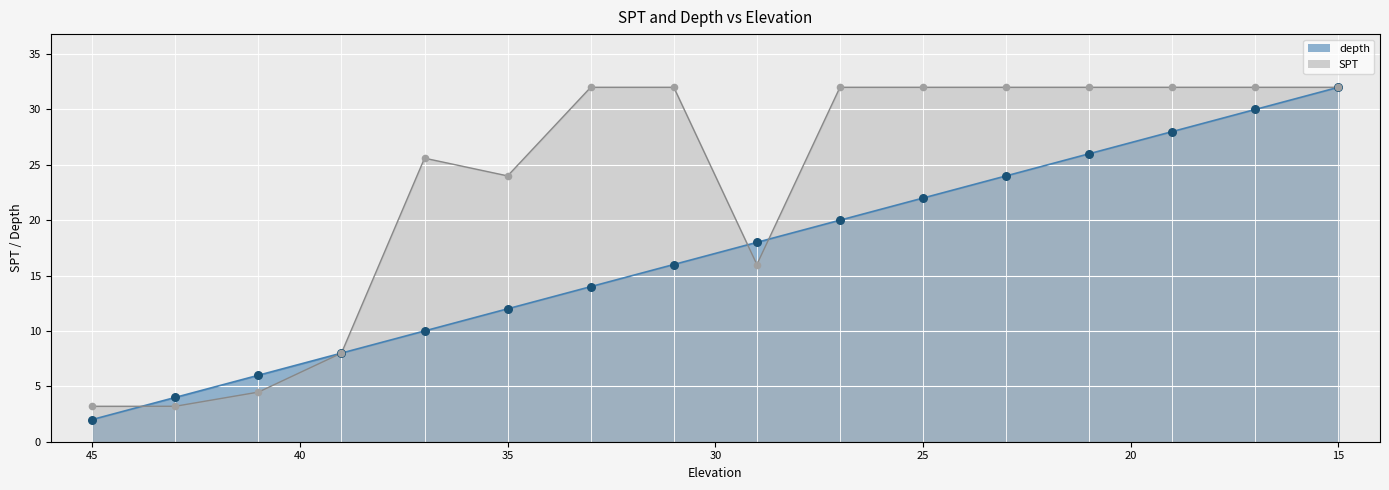

Is the value of SPT at 21 greater than the value of depth at 45?

Yes